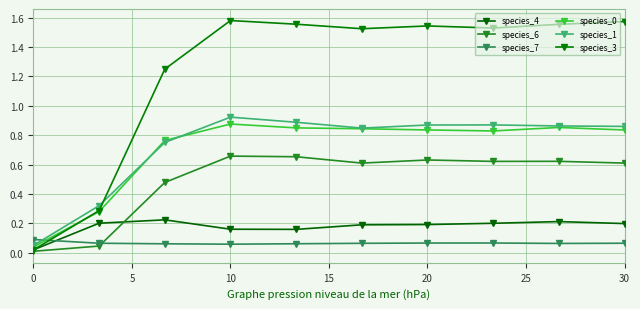

What is the maximum value shown in the chart?

1.6